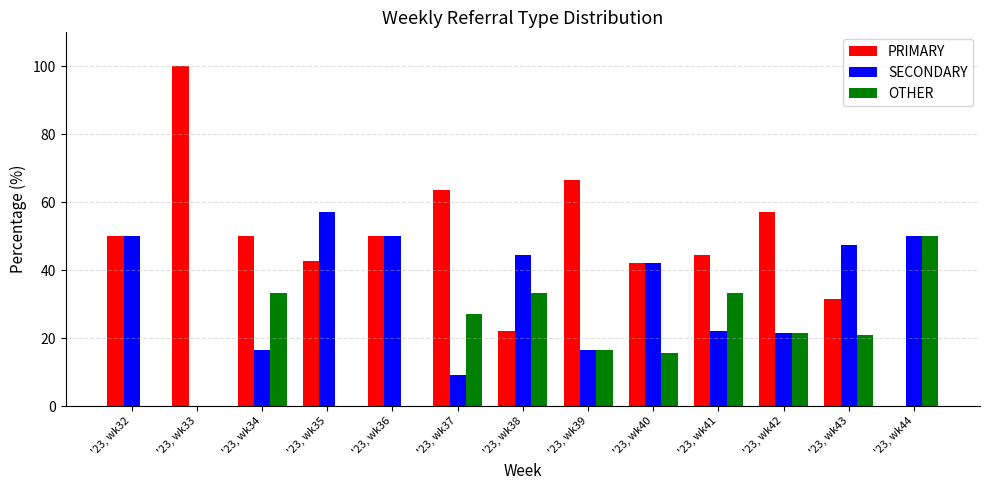

At which category does the chart reach its peak across all series?

'23, wk33